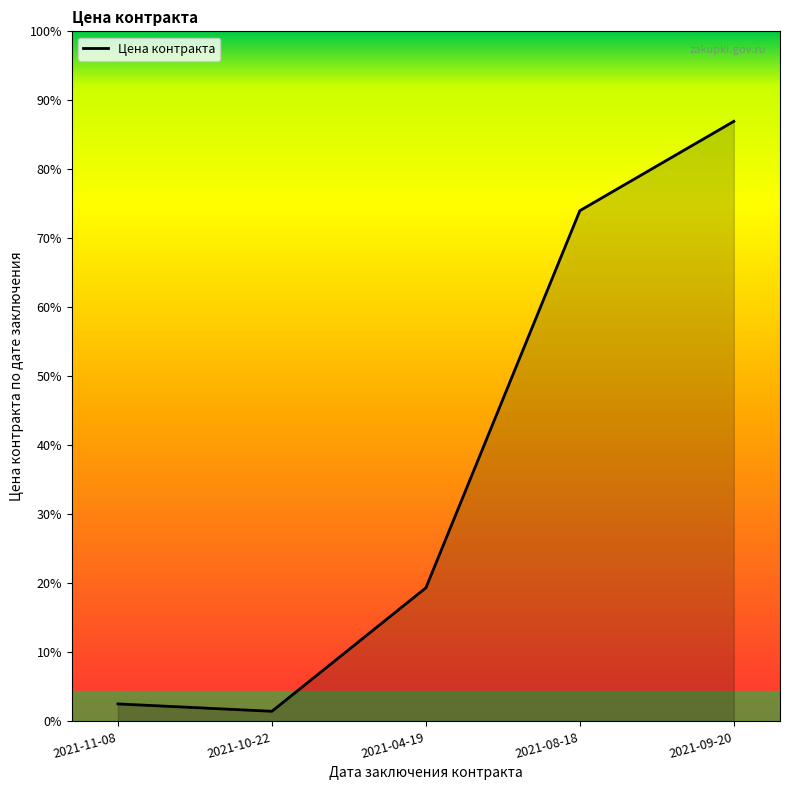

Does the chart have visible grid lines?

No